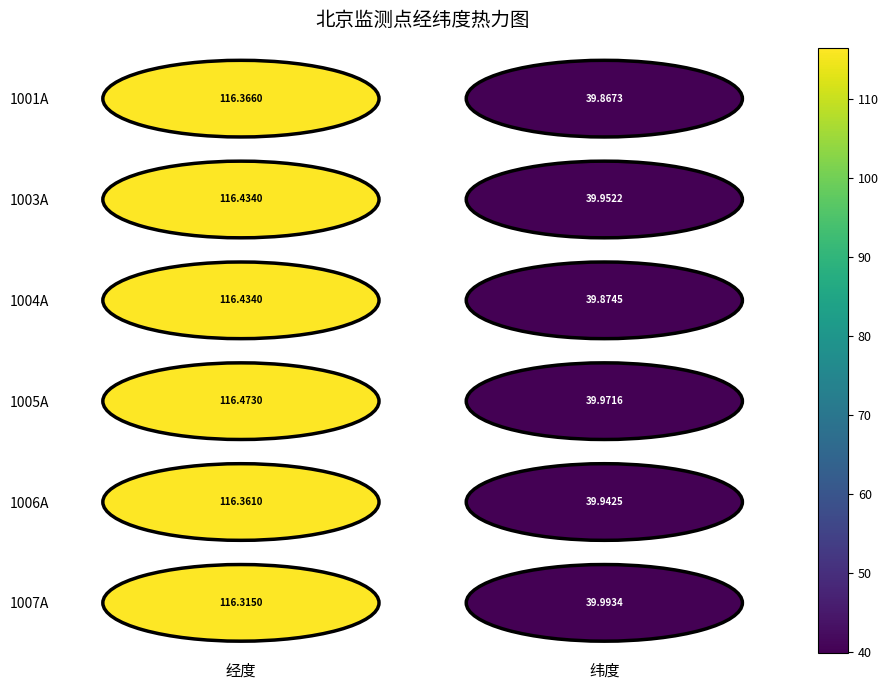

List the labels in order of 1005A value, largest first.

经度, 纬度